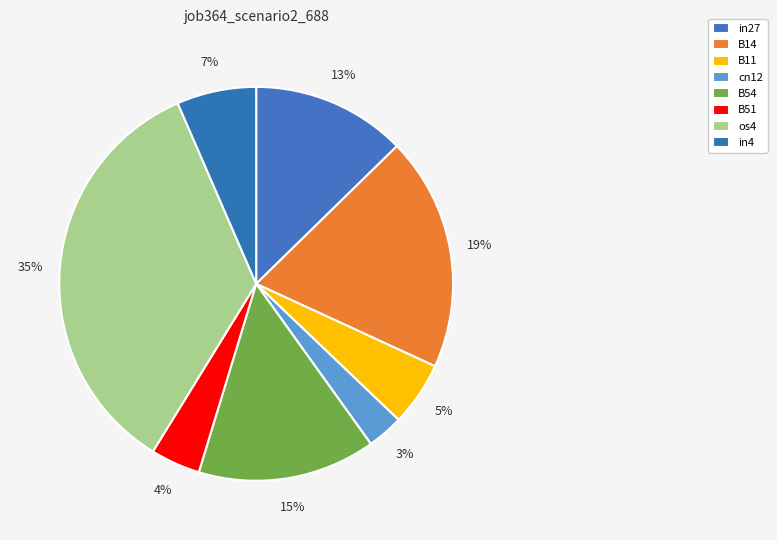

Does any single category account for the majority?

No